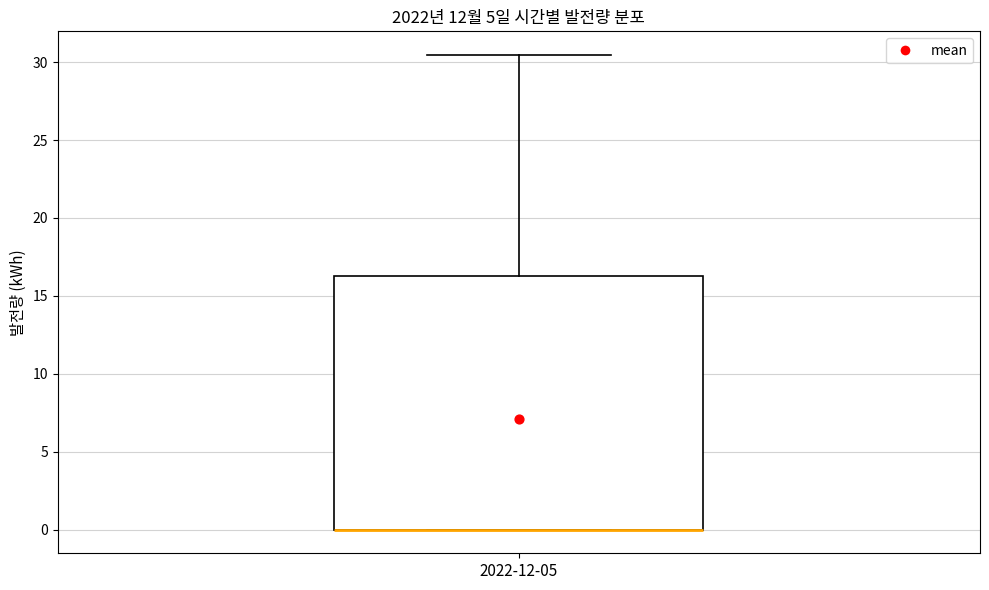

Transcribe this box plot: give where the median line is, the range the box spans, and where the two whiskers end, as read against the y-axis. The values are not printed on the chart, so give them approximately, as read against the axis.

median 0.0 (drawn on the box's lower edge), box 0.0 to 16.5, whiskers 0.0 to 30.5